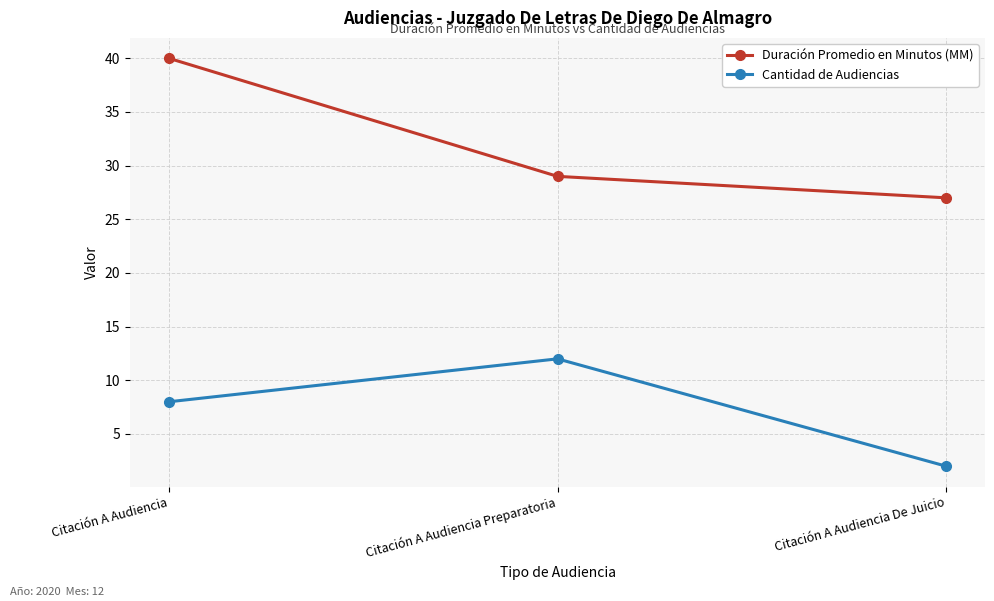

The value of Cantidad de Audiencias at Citación A Audiencia is 11. True or false?

False